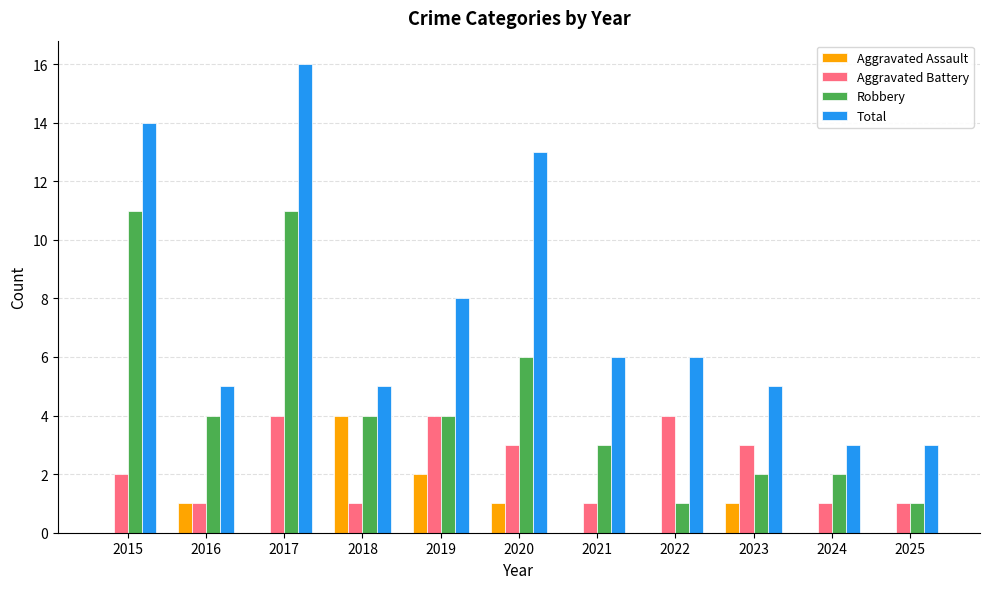

Reading left to right, what are all the values shown in this chart?

Aggravated Assault: 0	1	0	4	2	1	0	0	1	0	0
Aggravated Battery: 2	1	4	1	4	3	1	4	3	1	1
Robbery: 11	4	11	4	4	6	3	1	2	2	1
Total: 14	5	16	5	8	13	6	6	5	3	3